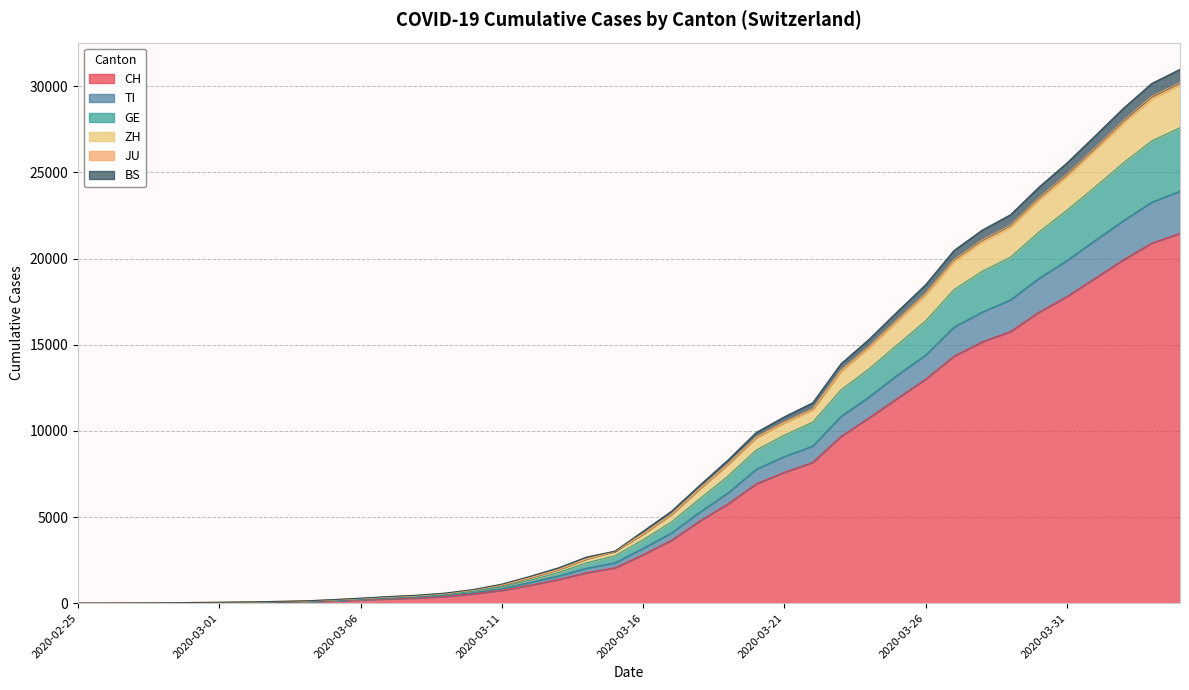

True or false: CH has a value of 3600 at 2020-03-25.

False